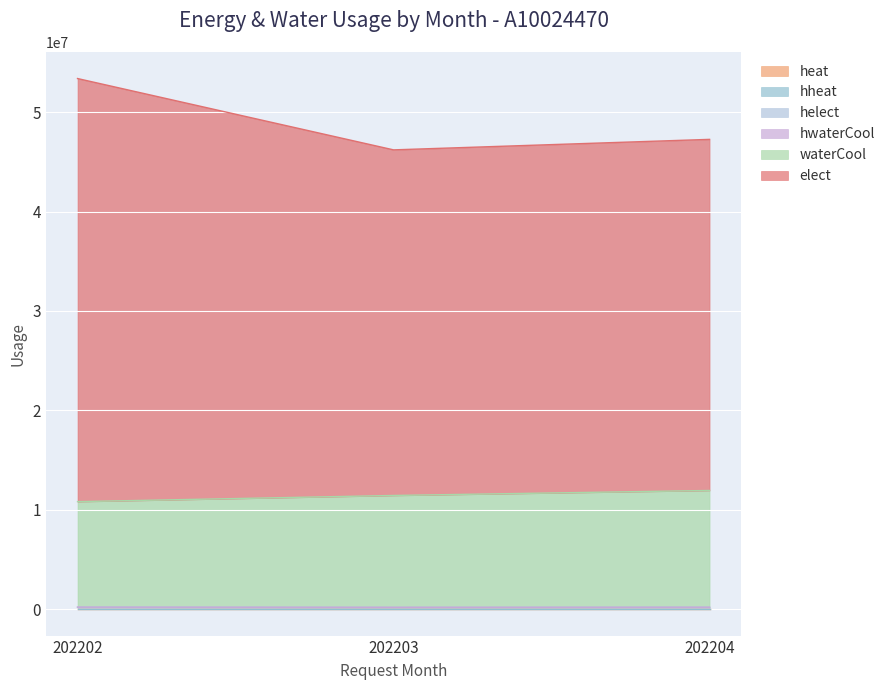

Where is helect nearest to the value 177483?

202204